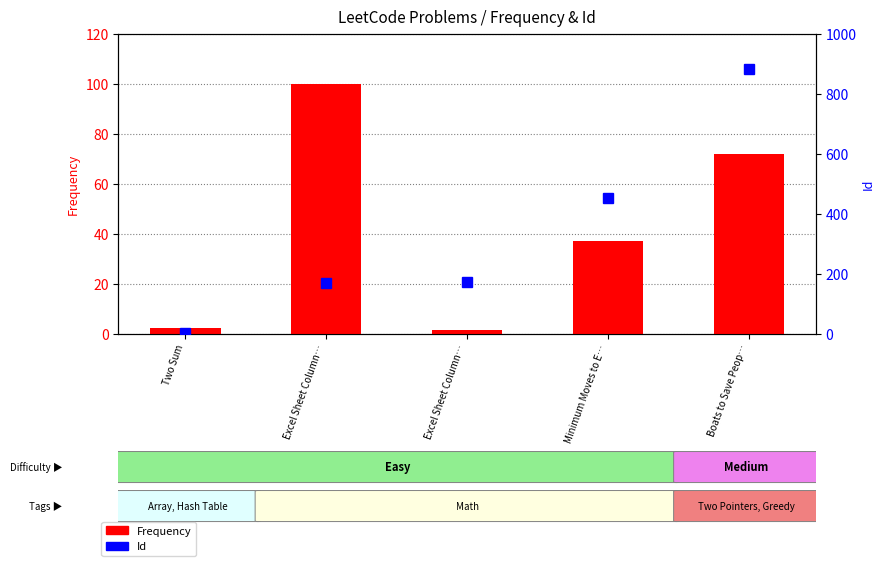

What is the difference between the Frequency values at Boats to Save Peop… and Minimum Moves to E…?

34.7